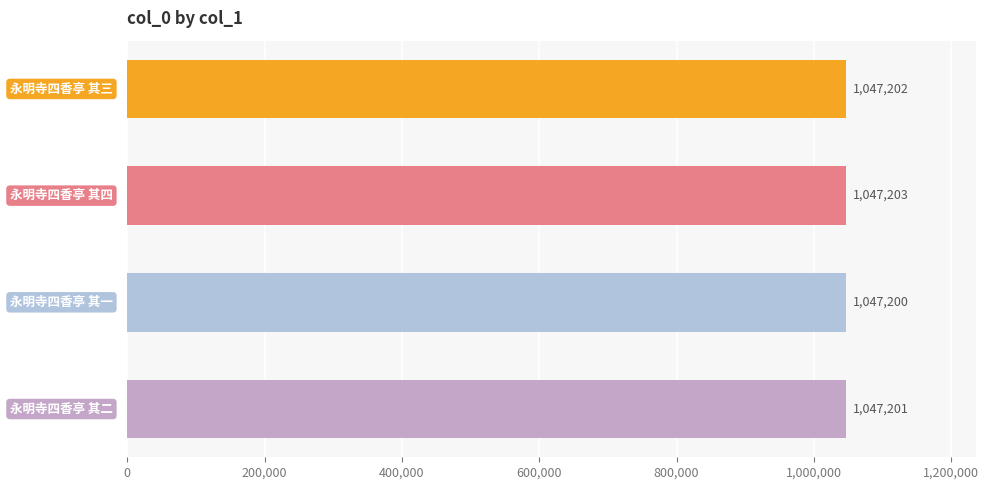

Count the values in the range 1047201 to 1047203.

3